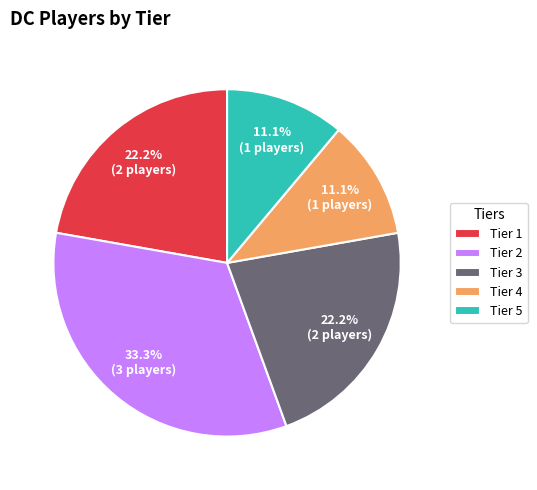

Is there any slice that represents more than half of the pie?

No